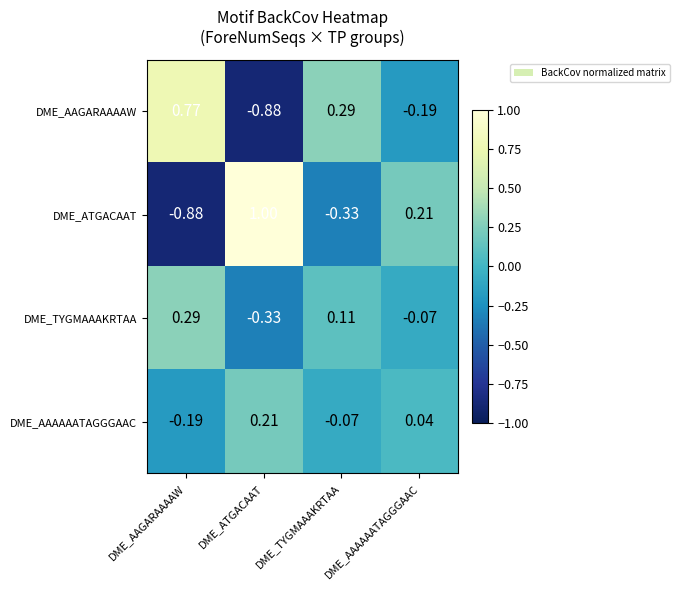

Which label corresponds to the largest value in the chart?

DME_ATGACAAT